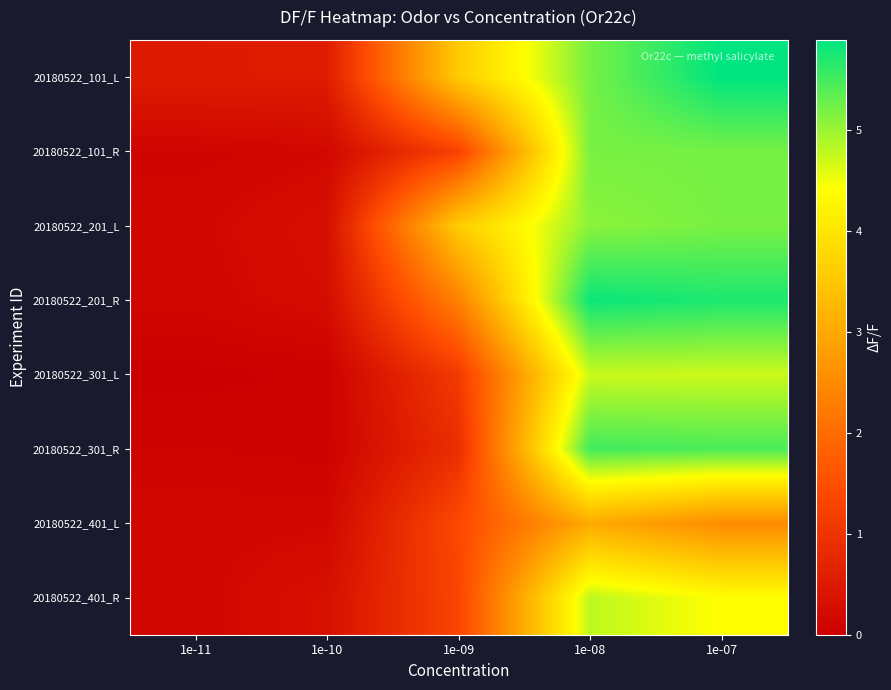

Reading left to right, what are all the values shown in this chart?

20180522_101_L: 1e-11=0.5	1e-10=0.6	1e-09=3.6	1e-08=5.2	1e-07=5.9
20180522_101_R: 1e-11=0.1	1e-10=0.2	1e-09=1.3	1e-08=5.2	1e-07=5.2
20180522_201_L: 1e-11=0.2	1e-10=0.3	1e-09=3.6	1e-08=5.1	1e-07=5.2
20180522_201_R: 1e-11=0.1	1e-10=0.3	1e-09=2.4	1e-08=5.8	1e-07=5.7
20180522_301_L: 1e-11=0.0	1e-10=0.0	1e-09=1.1	1e-08=4.7	1e-07=4.7
20180522_301_R: 1e-11=0.1	1e-10=0.1	1e-09=0.9	1e-08=5.5	1e-07=5.5
20180522_401_L: 1e-11=0.2	1e-10=0.2	1e-09=1.4	1e-08=3.0	1e-07=2.5
20180522_401_R: 1e-11=0.1	1e-10=0.3	1e-09=1.3	1e-08=4.8	1e-07=4.4